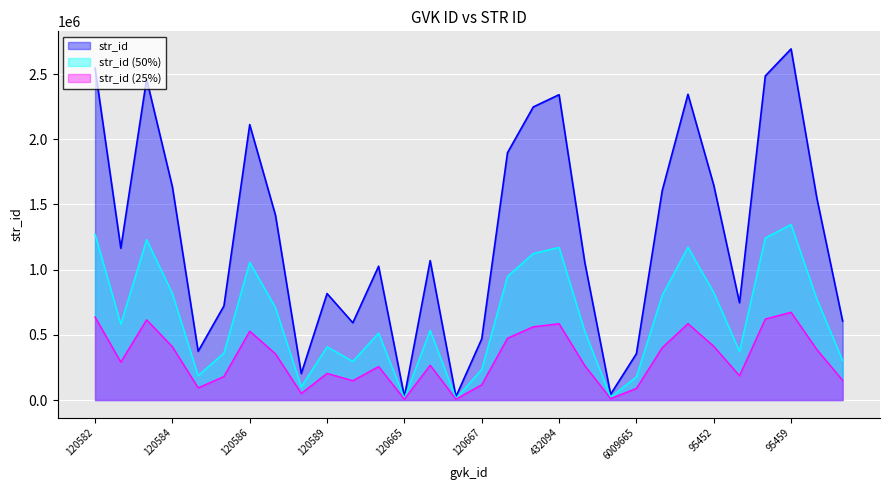

At which category does the chart reach its peak across all series?

95459